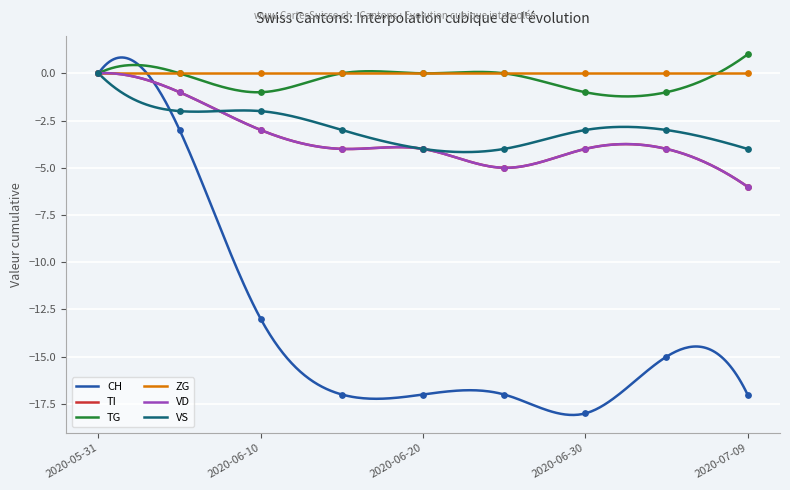

Which series reaches the minimum Y coordinate?

CH